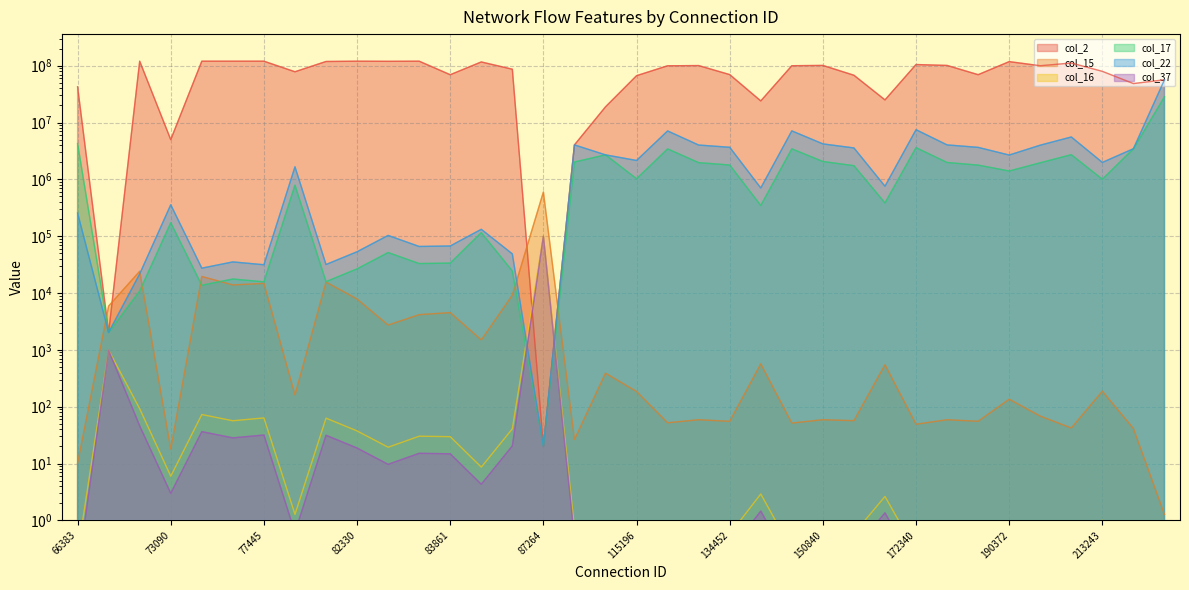

At which category is the sum across all series the highest?

224706